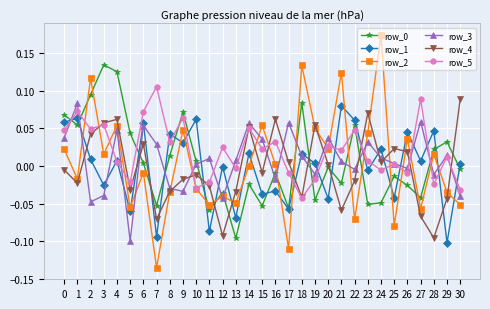

Which category has the lowest value in the row_5 series?

18